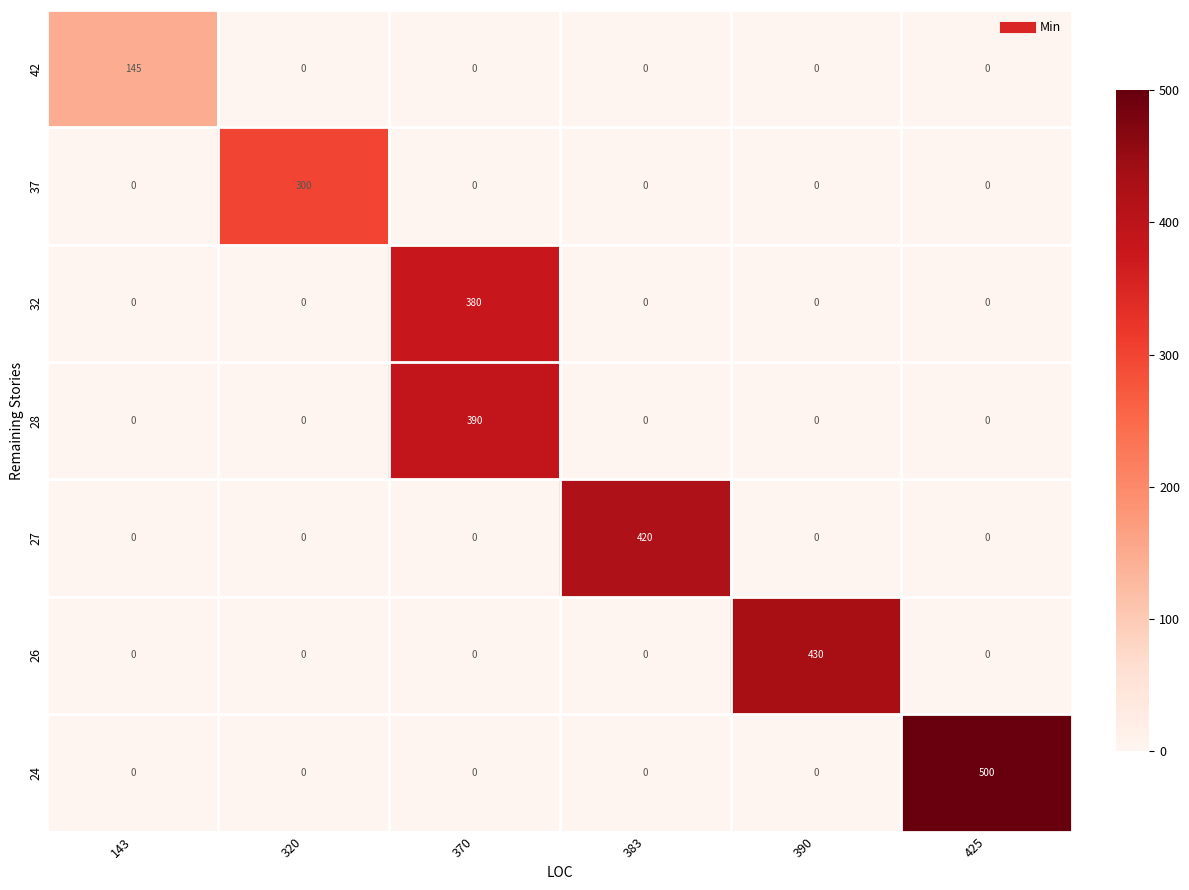

How many values in 27 are above zero?

1